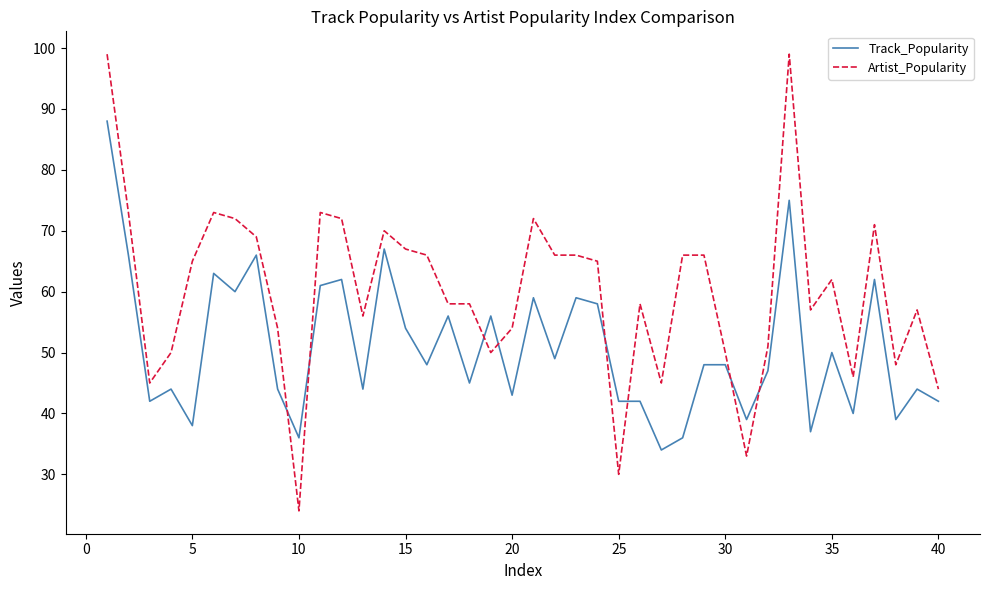

What is the maximum value shown in the chart?

99